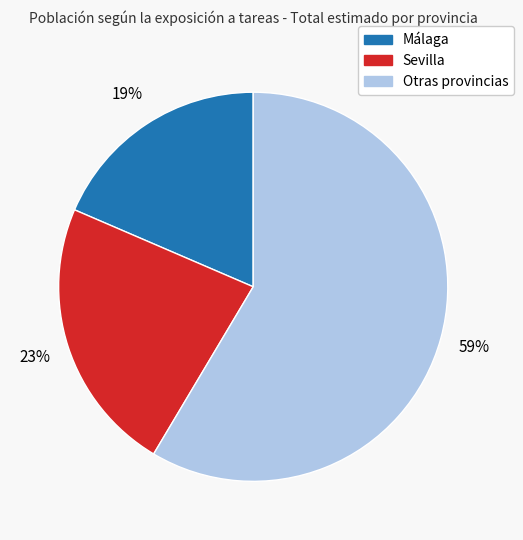

To the nearest percent, what is the difference between the largest and smallest slice percentages?

40%